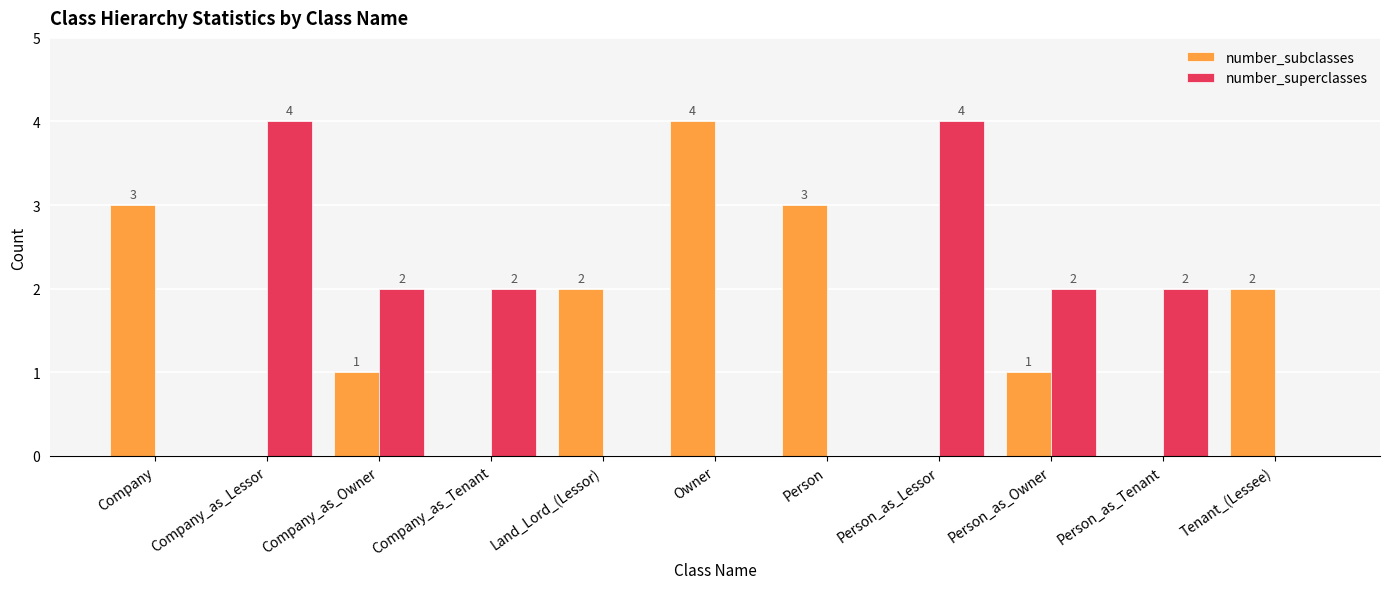

Reading right to left, what are all the values shown in this chart?

number_subclasses: Tenant_(Lessee)=2	Person_as_Tenant=0	Person_as_Owner=1	Person_as_Lessor=0	Person=3	Owner=4	Land_Lord_(Lessor)=2	Company_as_Tenant=0	Company_as_Owner=1	Company_as_Lessor=0	Company=3
number_superclasses: Tenant_(Lessee)=0	Person_as_Tenant=2	Person_as_Owner=2	Person_as_Lessor=4	Person=0	Owner=0	Land_Lord_(Lessor)=0	Company_as_Tenant=2	Company_as_Owner=2	Company_as_Lessor=4	Company=0